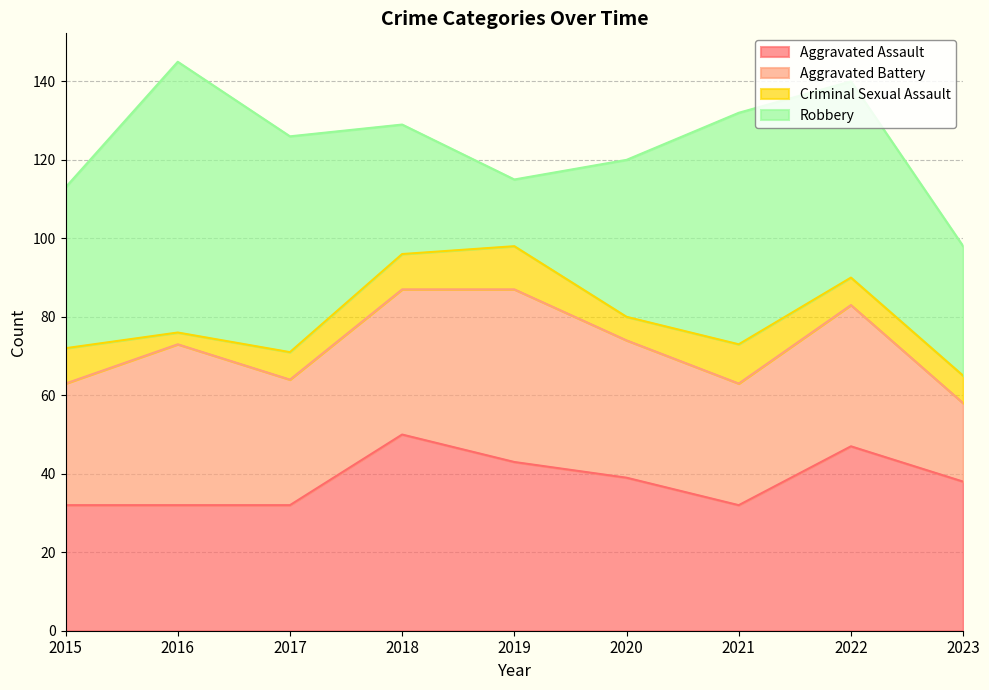

What is the value of the Aggravated Assault point at the 3rd from the left?

32